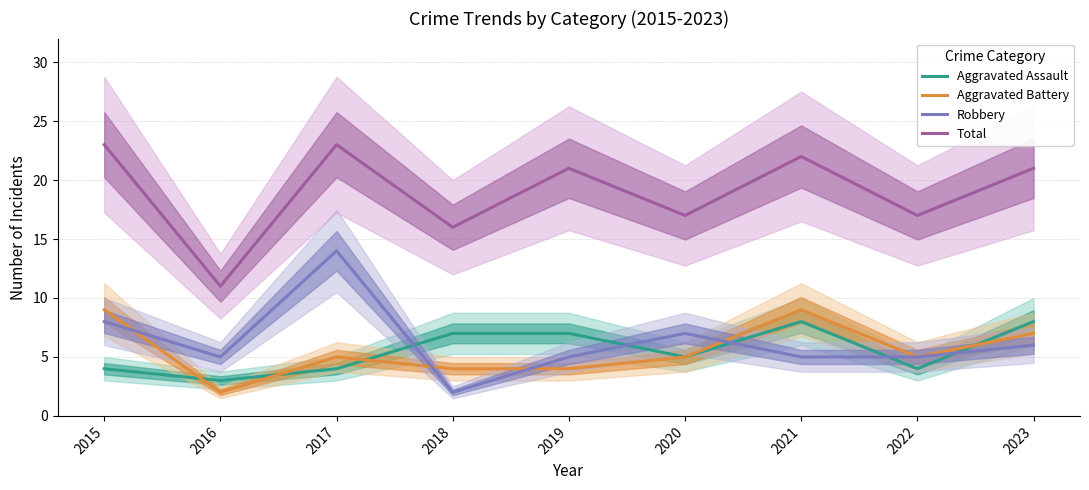

What are all the series names shown in the legend?

Aggravated Assault, Aggravated Battery, Robbery, Total